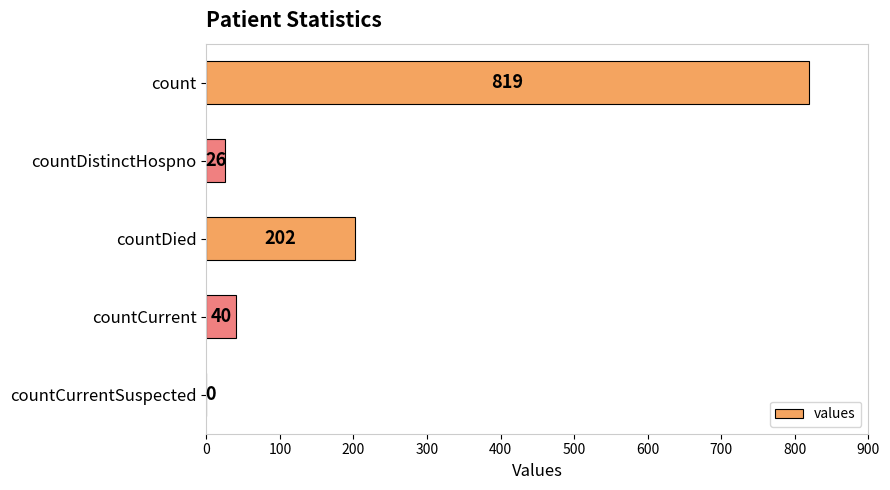

Reading top to bottom, list all the values displayed in this chart.

count=819	countDistinctHospno=26	countDied=202	countCurrent=40	countCurrentSuspected=0